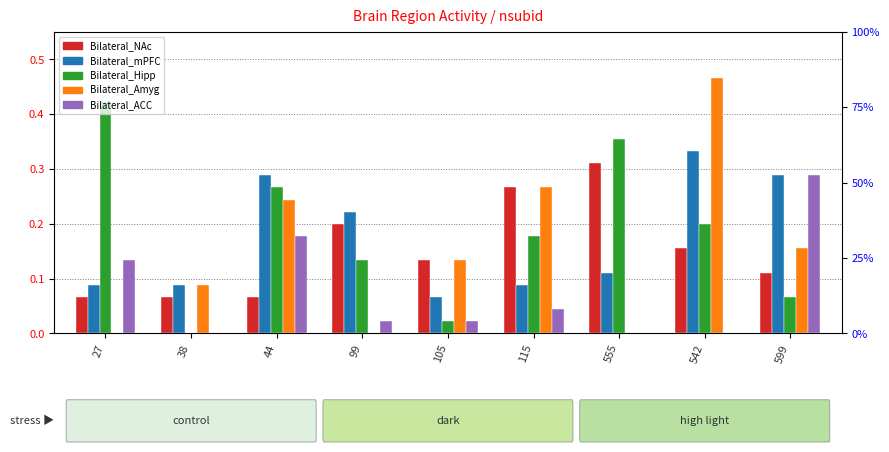

Which category has the lowest value in the Bilateral_Amyg series?

27